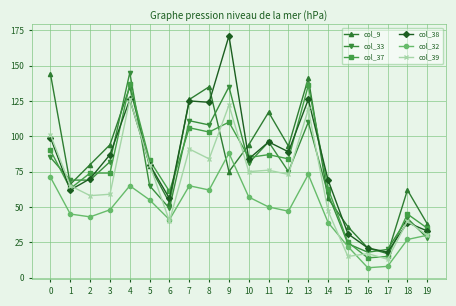

True or false: col_9 and col_33 intersect in this chart.

True